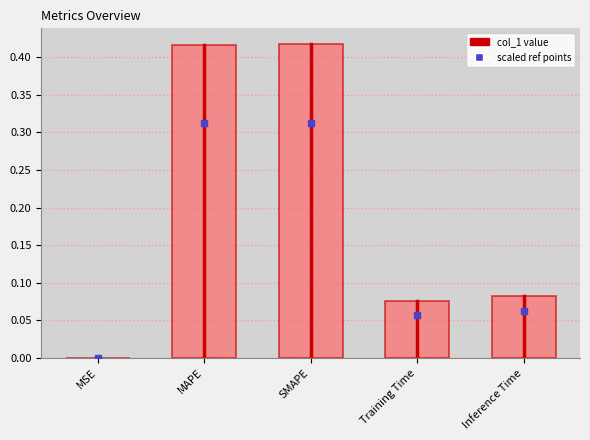

At how many categories does at least one series exceed 0?

5